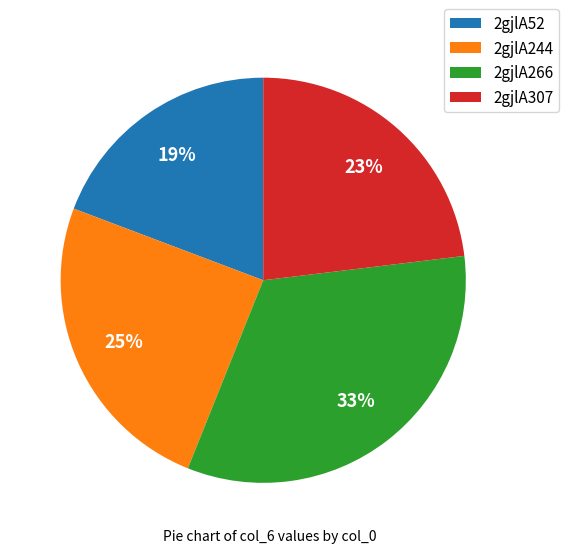

Do 2gjlA52 and 2gjlA266 together represent more than half of the pie?

Yes